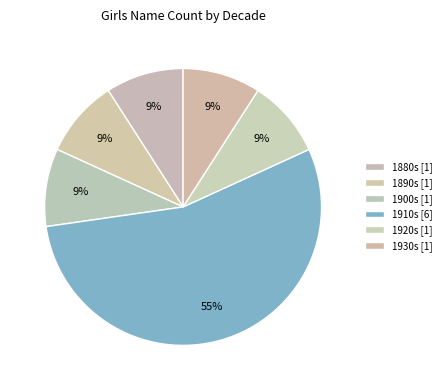

Count the number of slices in the pie.

6